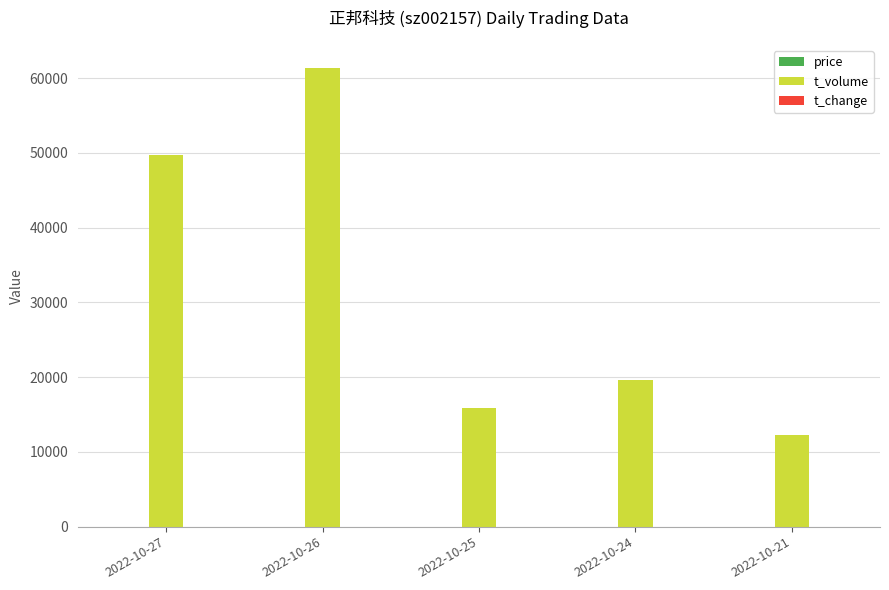

At which label is t_volume closest to 36830?

2022-10-27